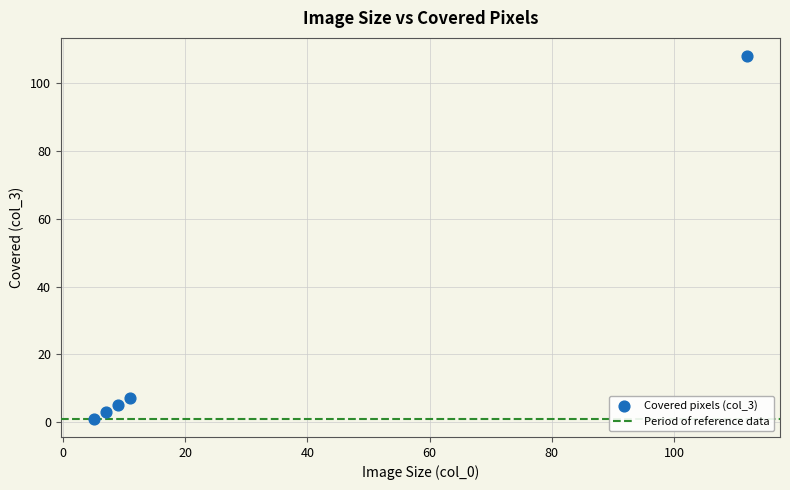

What Y value in the scatter plot is closest to 54?

7